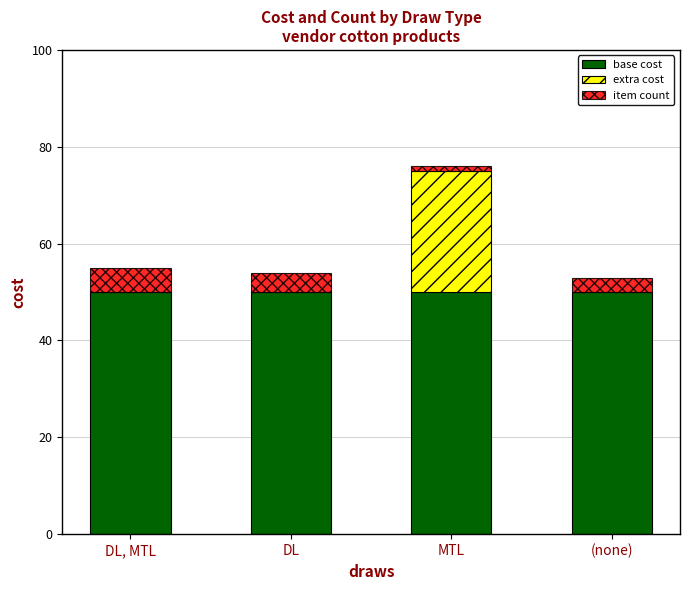

The value of base cost at DL, MTL is 86. True or false?

False